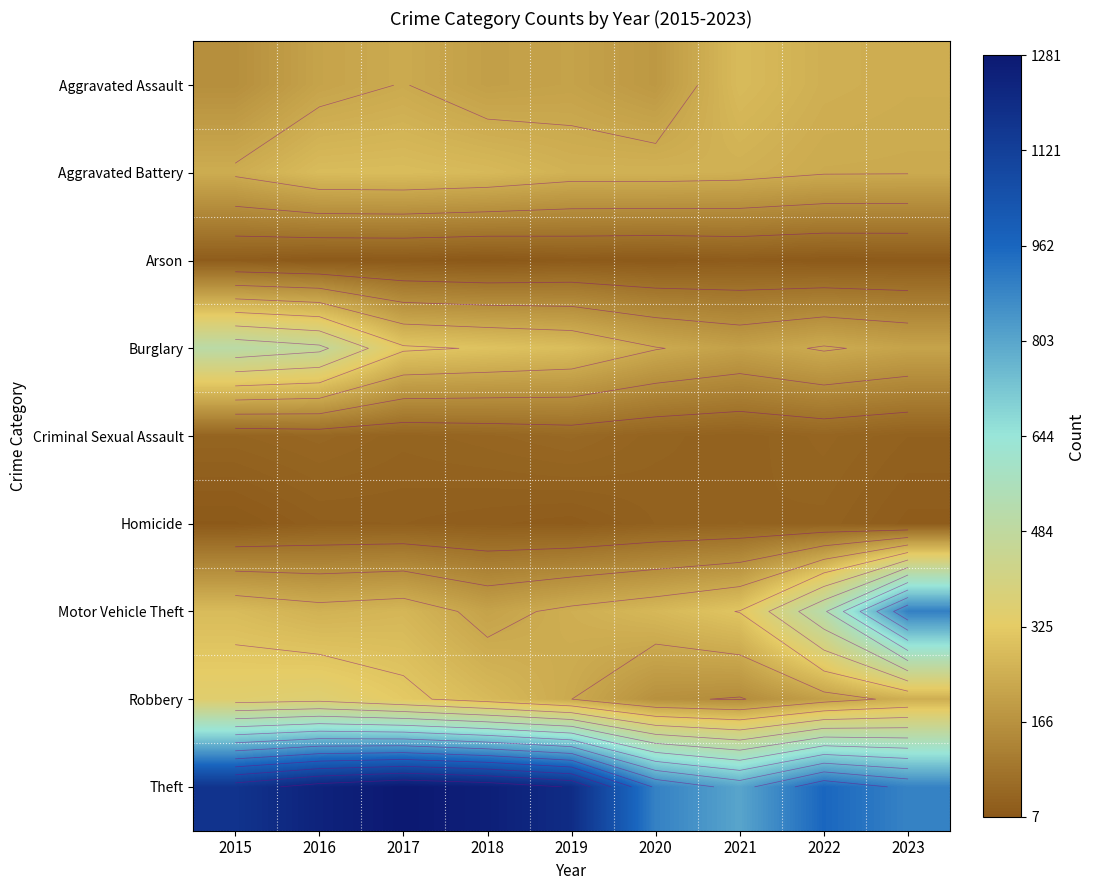

At which label is Aggravated Assault closest to 219?

2016